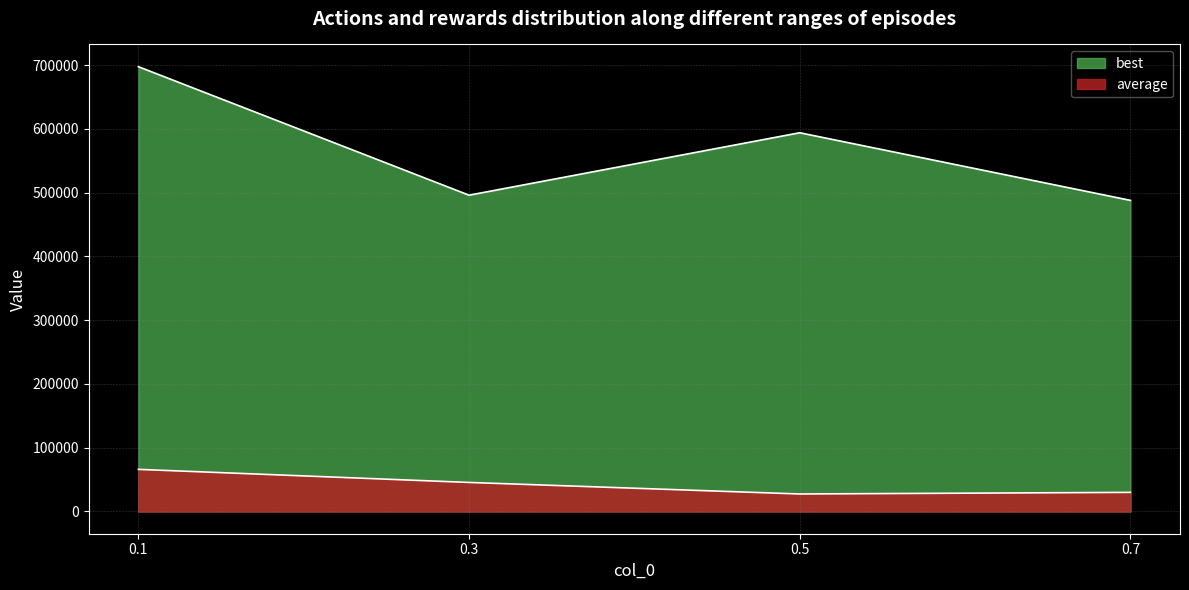

What is the value of the best point at the 4th from the left?

487824.9